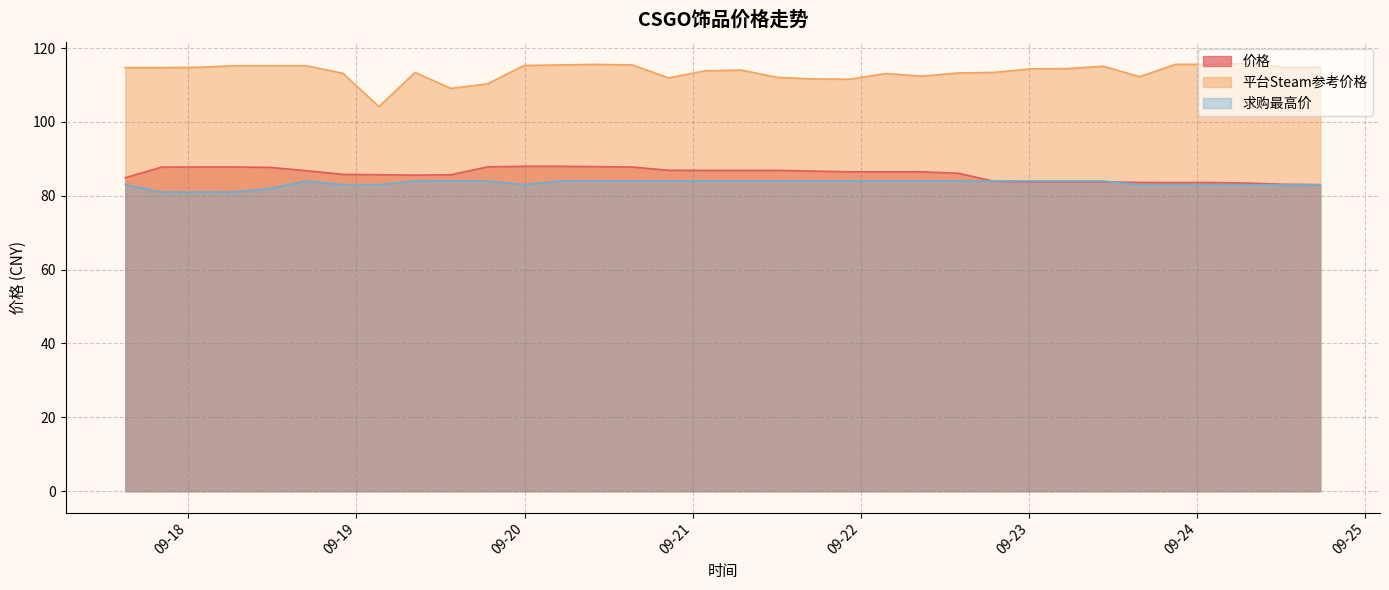

What is the spread (max minus min) of values at 2023-09-18 22:03:45?

30.2